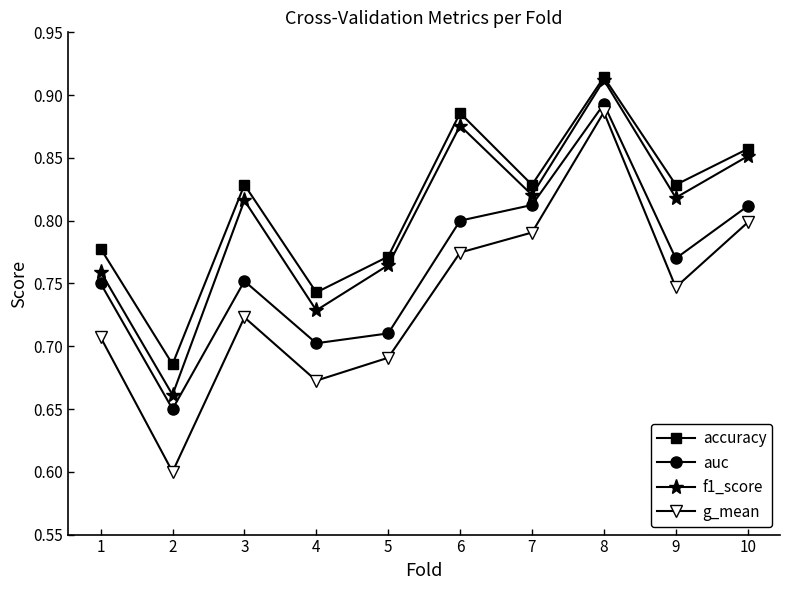

Rank the series at 2 from lowest to highest value.

g_mean, auc, f1_score, accuracy